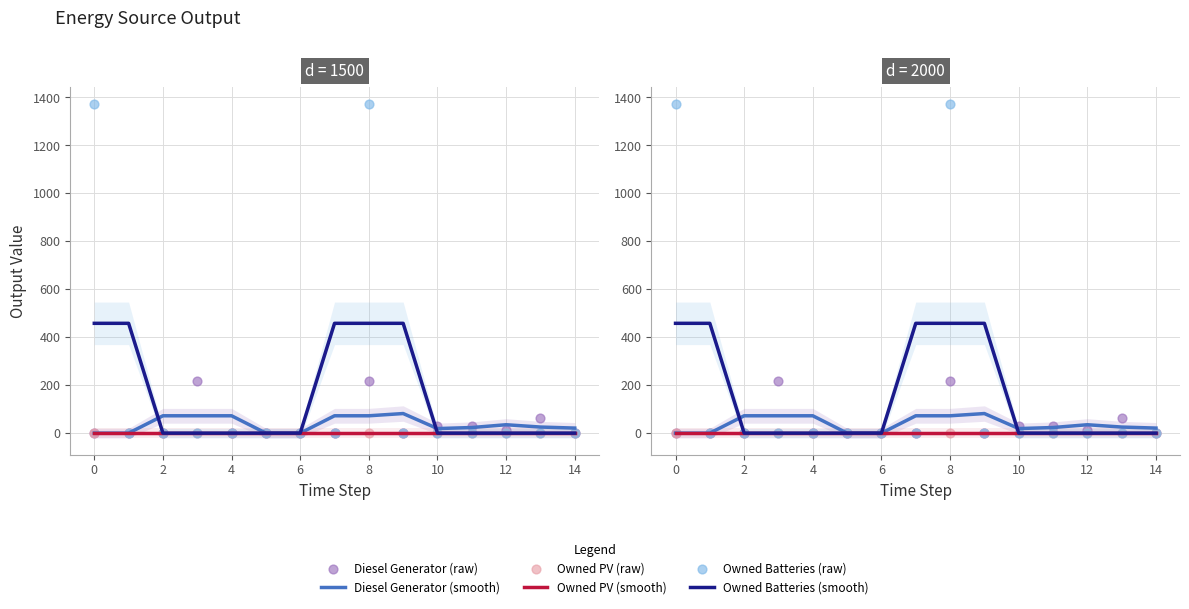

At how many categories does at least one series exceed 936?

2